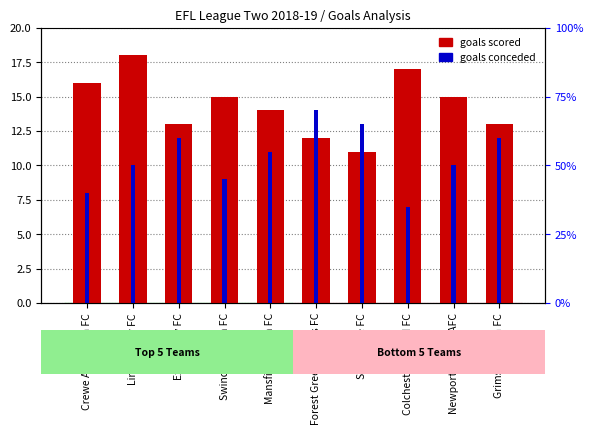

Between Newport County AFC and Colchester United FC, which is larger?

Colchester United FC